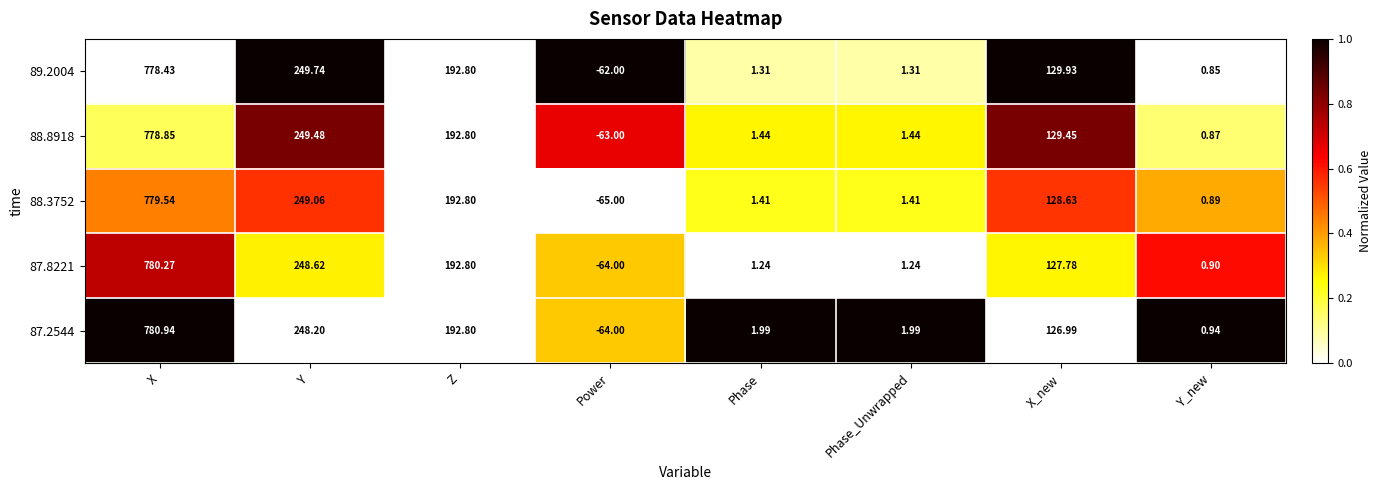

At which category is the sum across all series the highest?

X